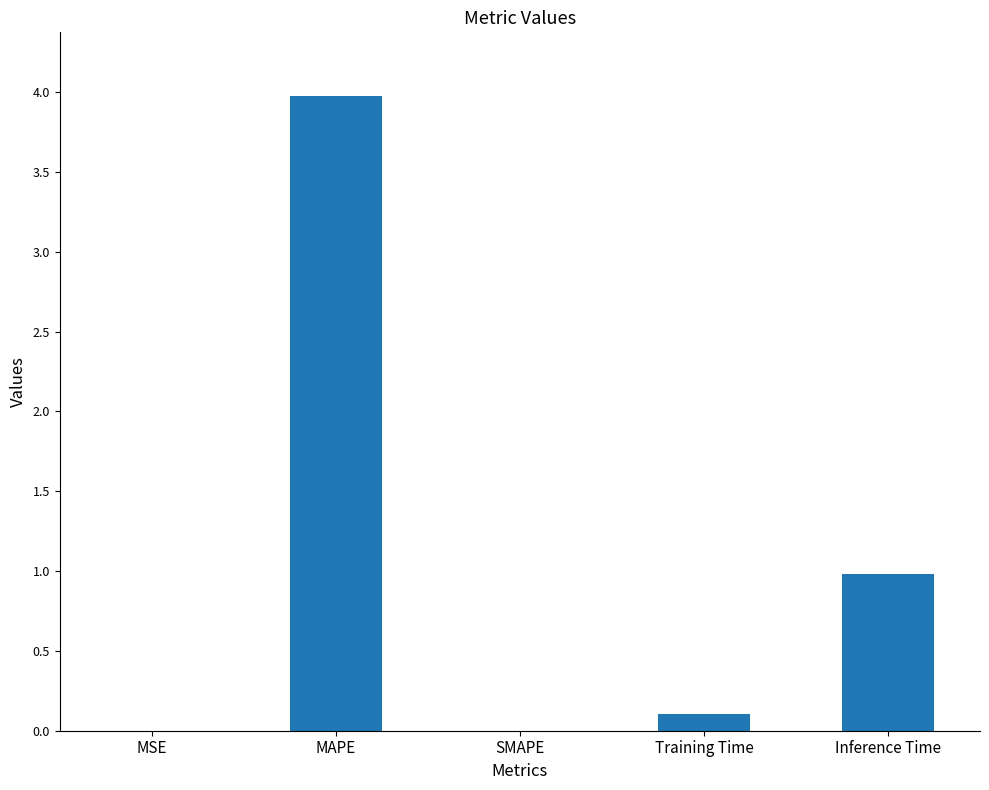

The chart shows a value of 1.0 at Inference Time. True or false?

True